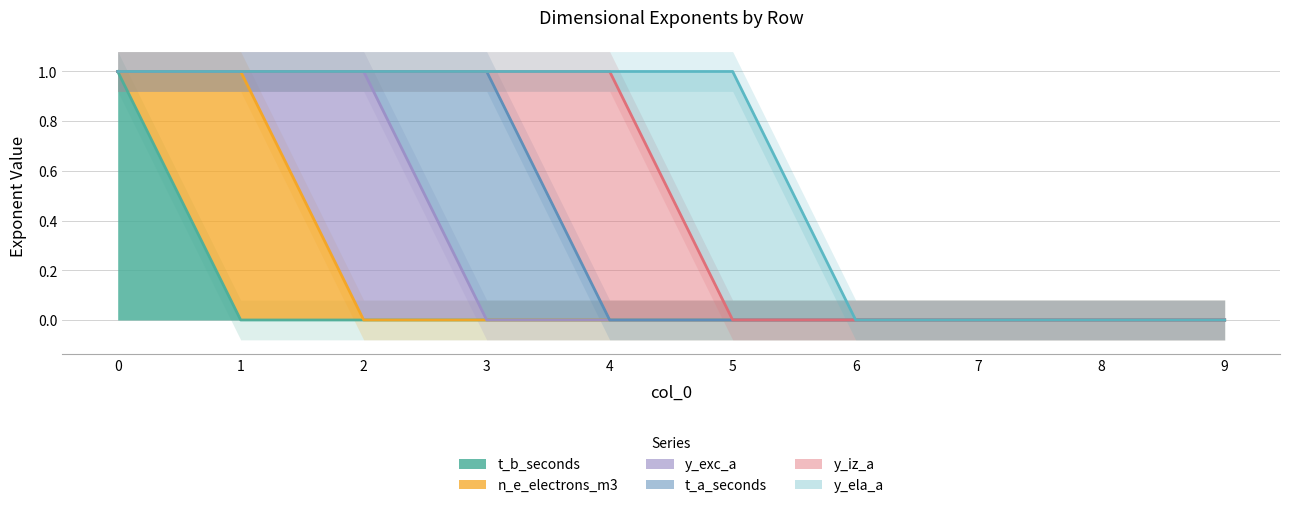

Reading right to left, list all the values displayed in this chart.

t_b_seconds: 9=0	8=0	7=0	6=0	5=0	4=0	3=0	2=0	1=0	0=1
n_e_electrons_m3: 9=0	8=0	7=0	6=0	5=0	4=0	3=0	2=0	1=1	0=0
y_exc_a: 9=0	8=0	7=0	6=0	5=0	4=0	3=0	2=1	1=0	0=0
t_a_seconds: 9=0	8=0	7=0	6=0	5=0	4=0	3=1	2=0	1=0	0=0
y_iz_a: 9=0	8=0	7=0	6=0	5=0	4=1	3=0	2=0	1=0	0=0
y_ela_a: 9=0	8=0	7=0	6=0	5=1	4=0	3=0	2=0	1=0	0=0